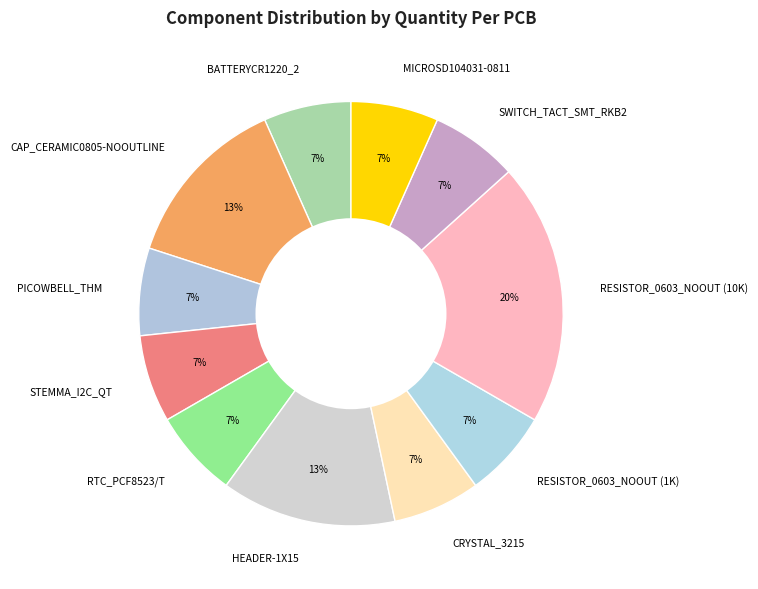

To the nearest percent, what portion does RESISTOR_0603_NOOUT (1K) represent?

7%